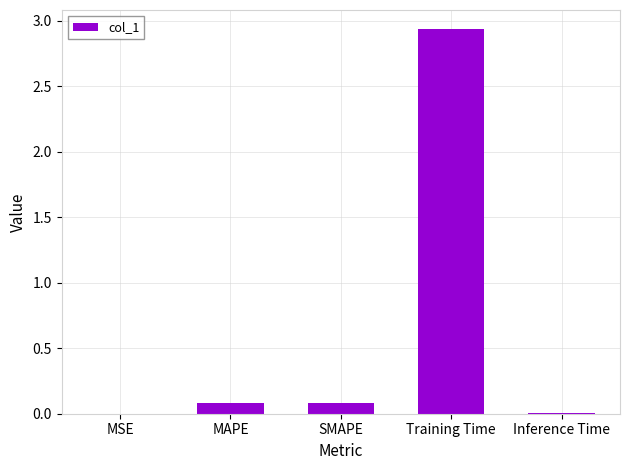

What is the sum of the values at SMAPE and Training Time?

3.0